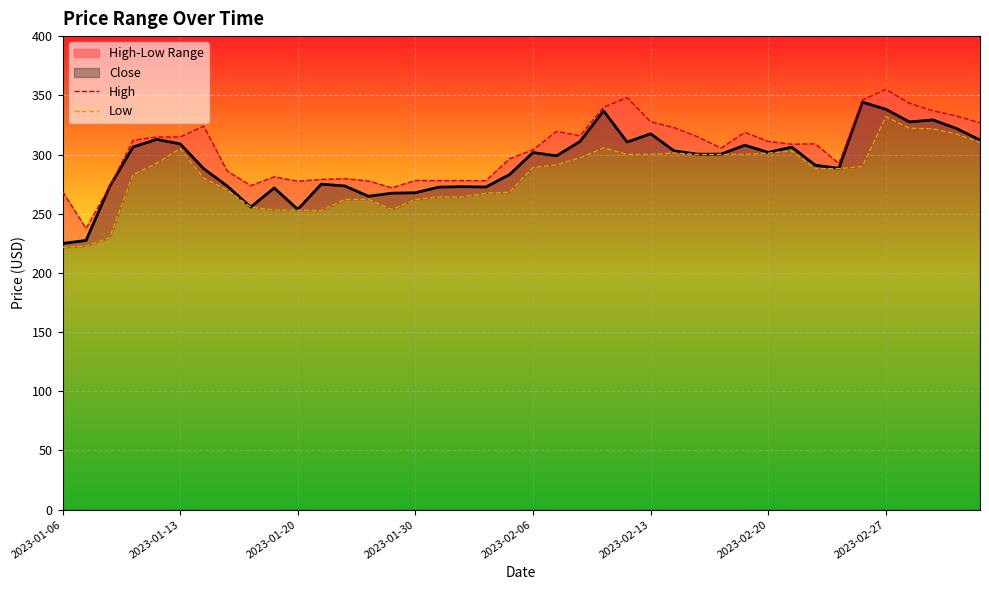

Is it true that High equals 441.9 at 38?

False